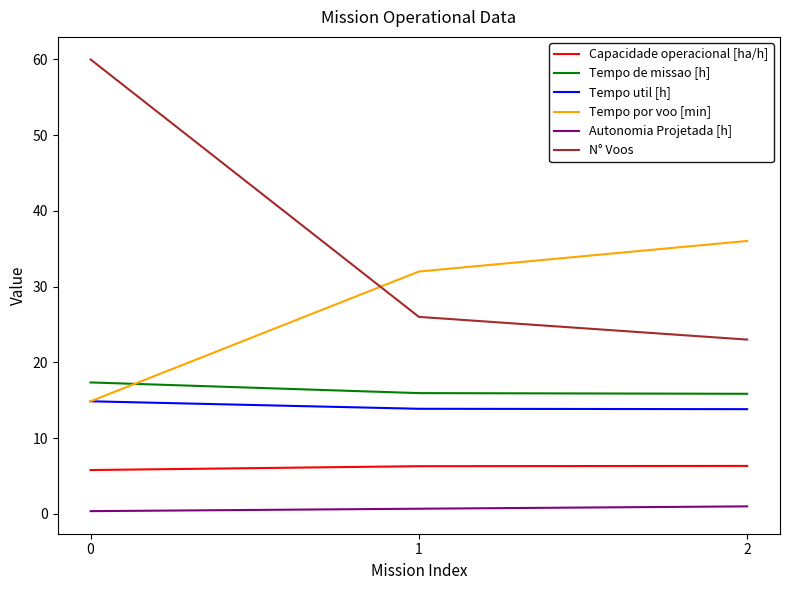

The value of Capacidade operacional [ha/h] at 0 is 5.8. True or false?

True